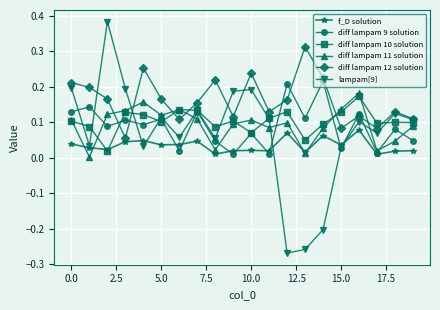

True or false: diff lampam 9 solution has more than 1 interior local peaks.

True